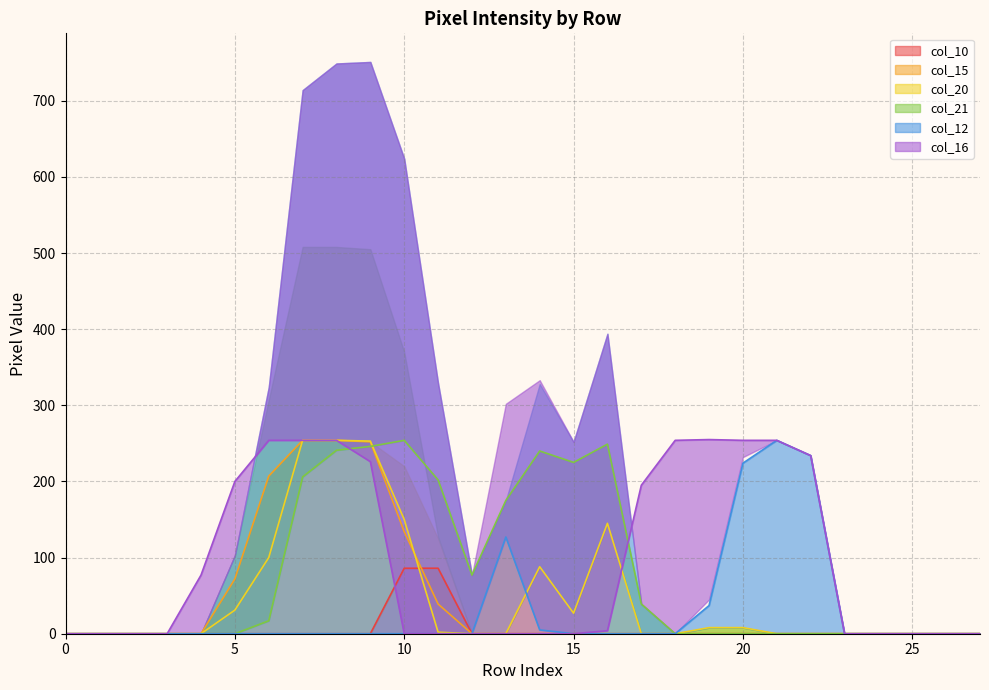

What is the difference between the maximum and second lowest values in the col_21 series?

254